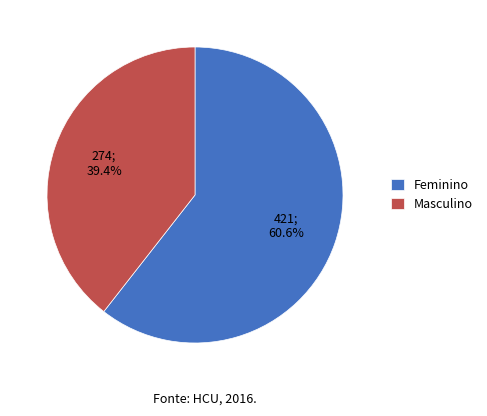

Is the sum of Feminino and Masculino greater than half?

Yes